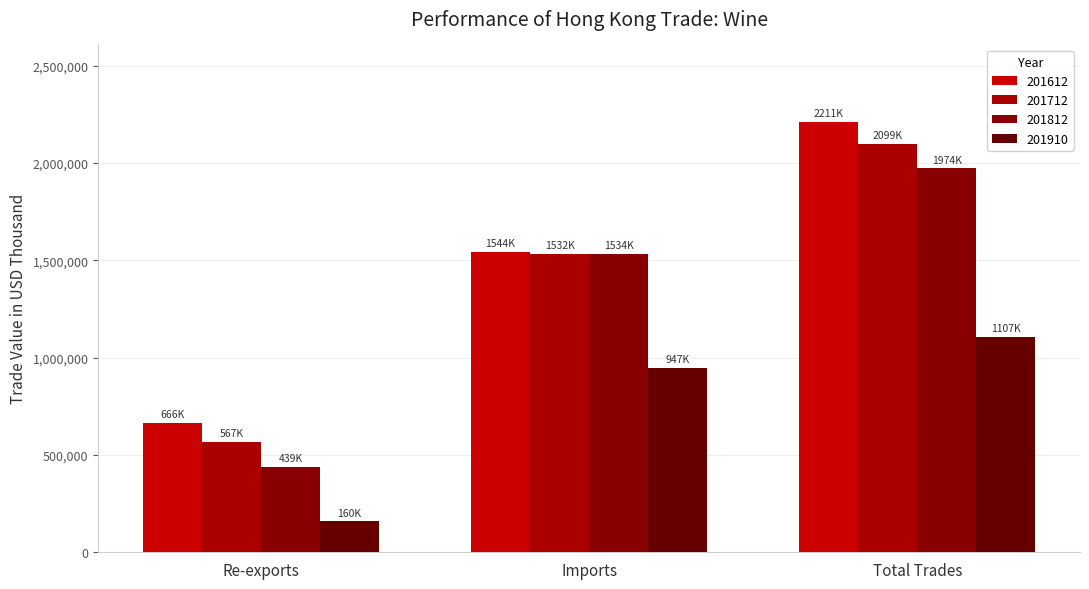

What is the spread (max minus min) of values at Re-exports?

506454.7